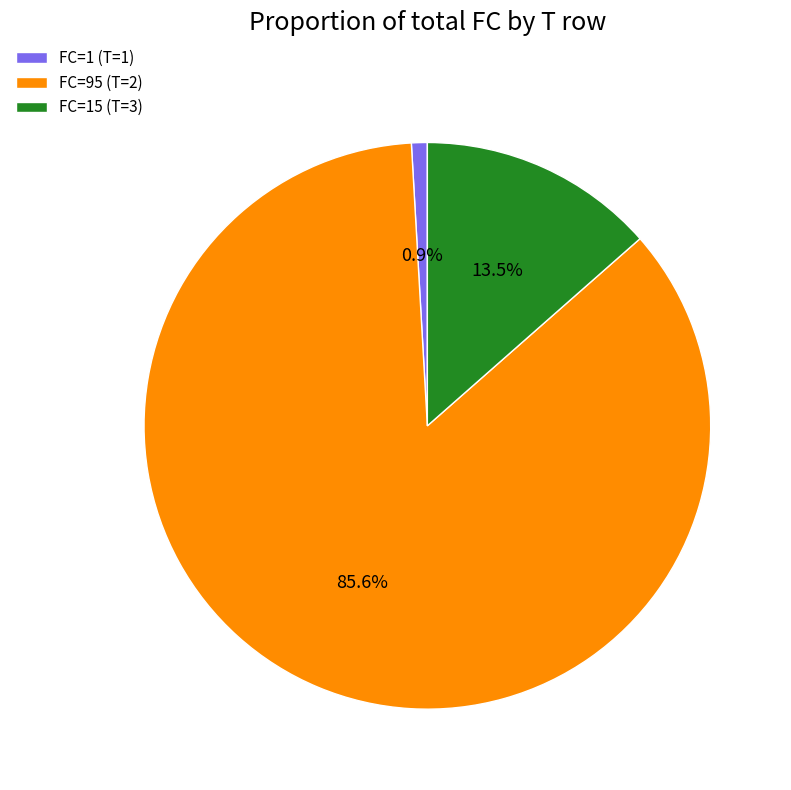

What is the smallest slice in the pie chart?

FC=1 (T=1)